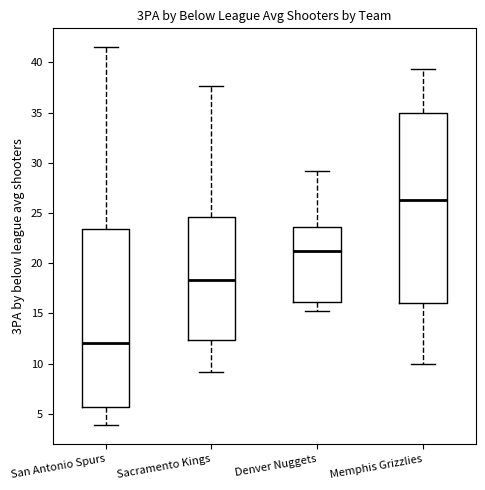

Comparing the boxes themselves (not the whiskers), which one is the tallest?

Memphis Grizzlies